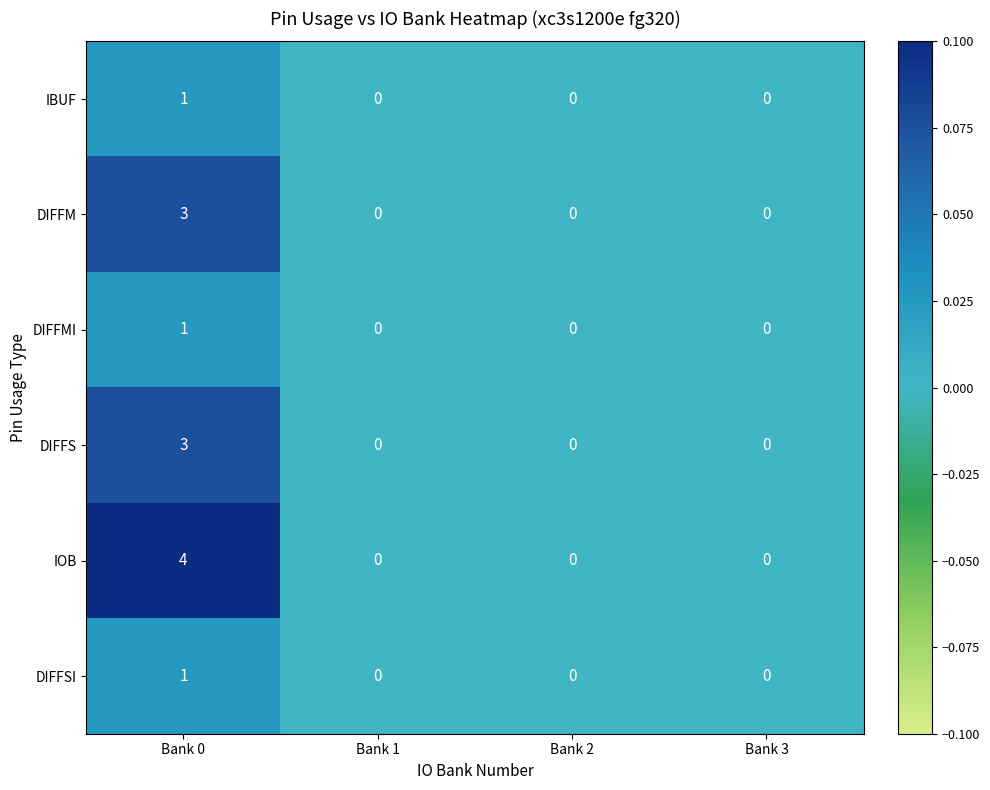

What is the spread (max minus min) of values at Bank 0?

3